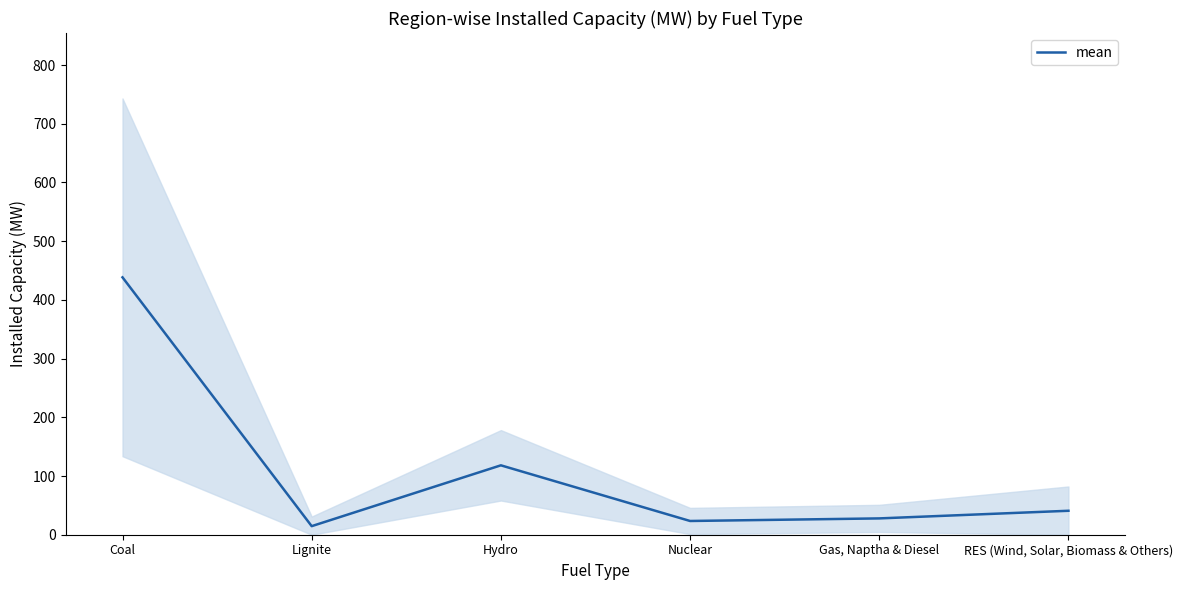

What is the maximum value shown in the chart?

438.4